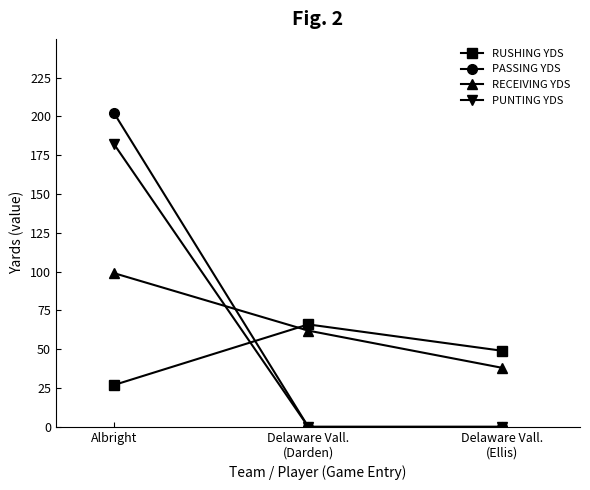

What is the label of the 3rd point from the right?

Albright